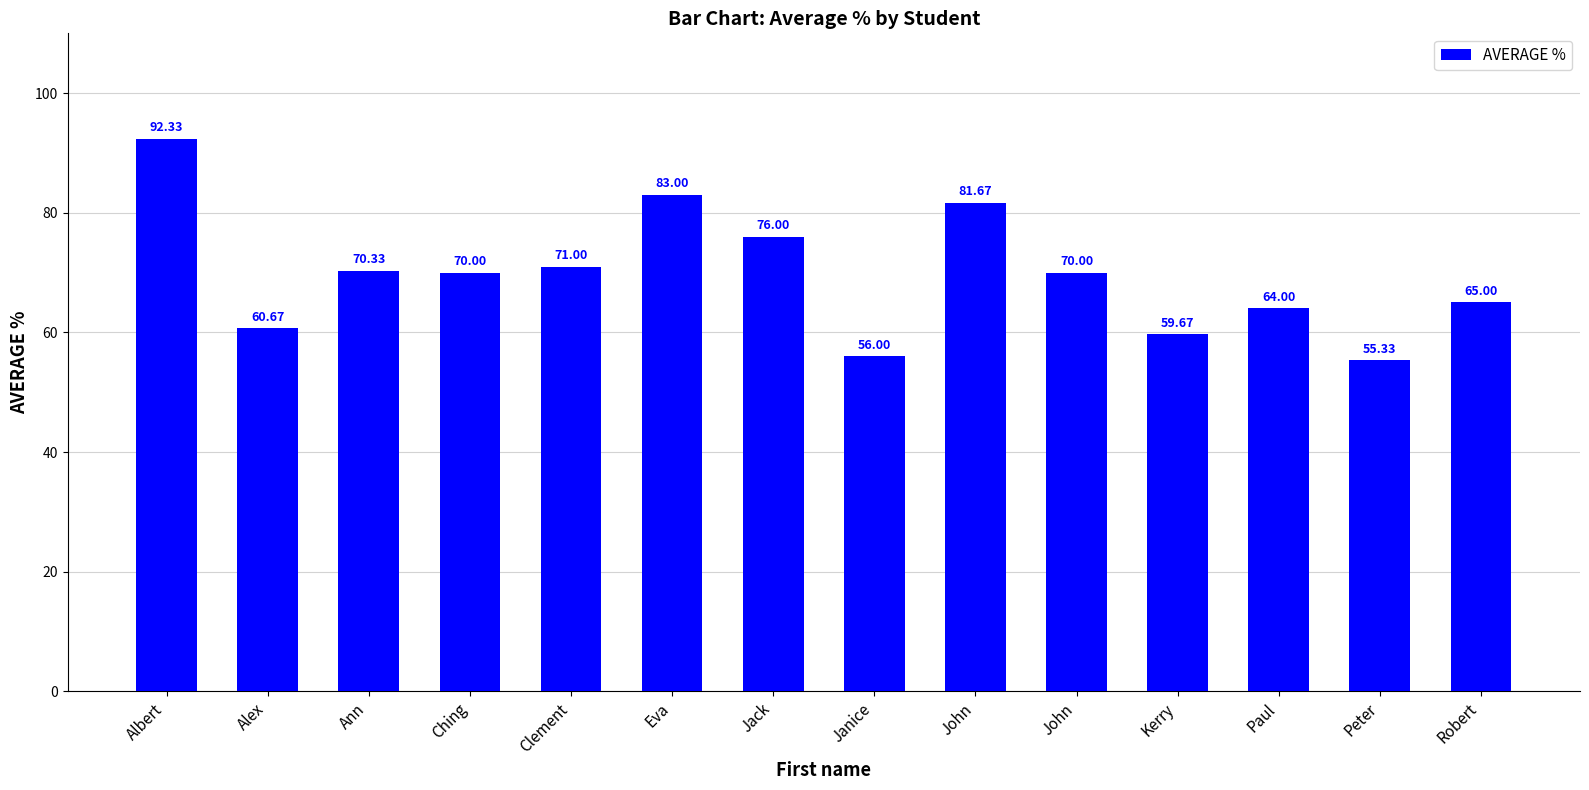

What is the value of the 12th bar from the left?

64.0